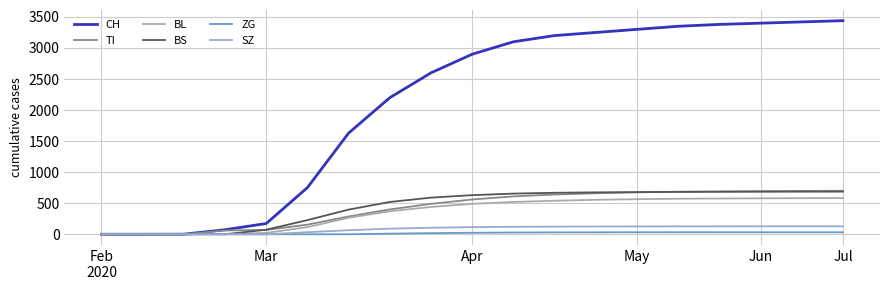

How many lines are shown in the chart?

6